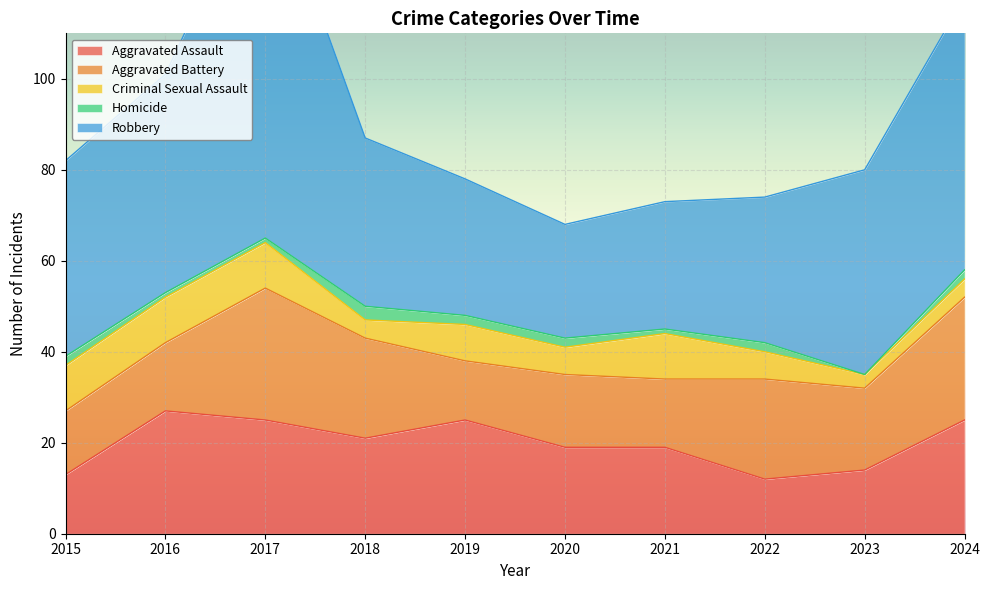

Where is Homicide nearest to the value 1?

2016